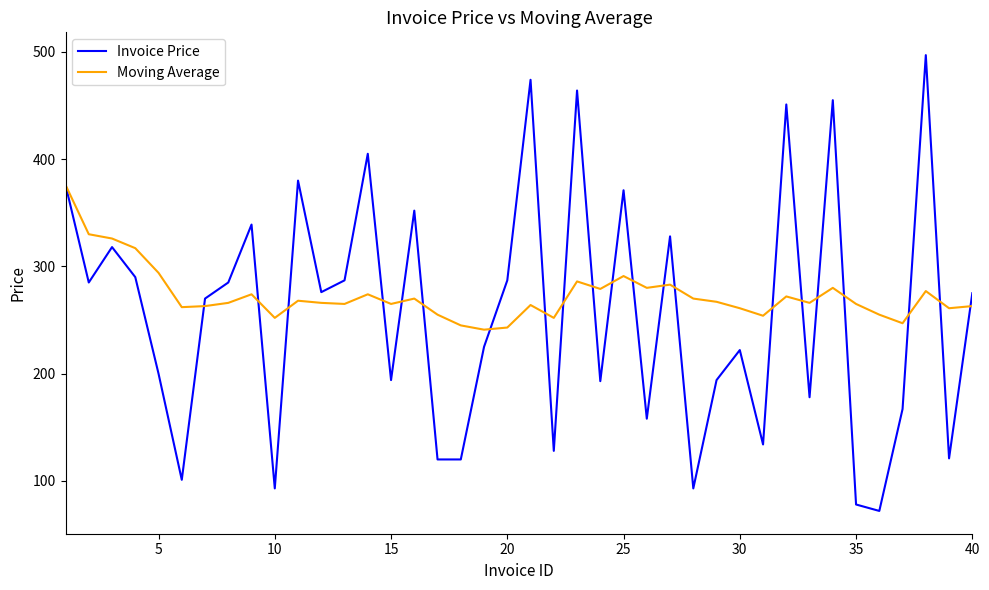

How many interior local peaks does the Invoice Price series have?

13